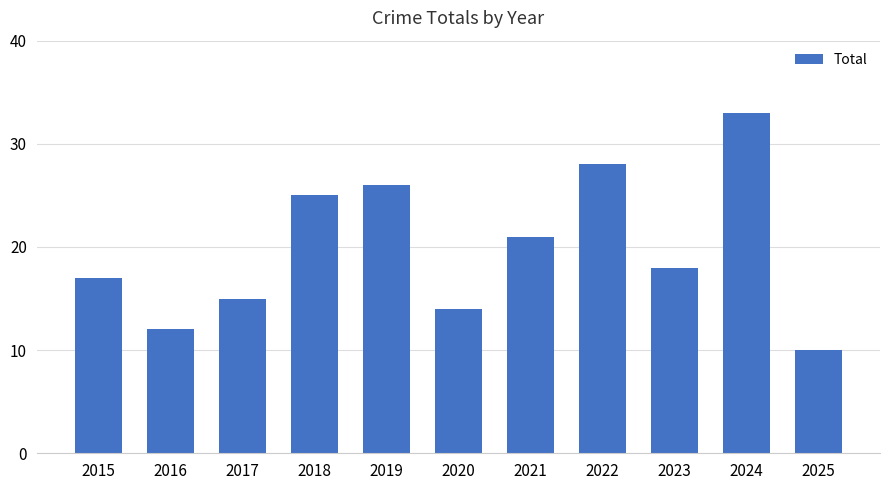

Reading left to right, list all the values displayed in this chart.

17	12	15	25	26	14	21	28	18	33	10